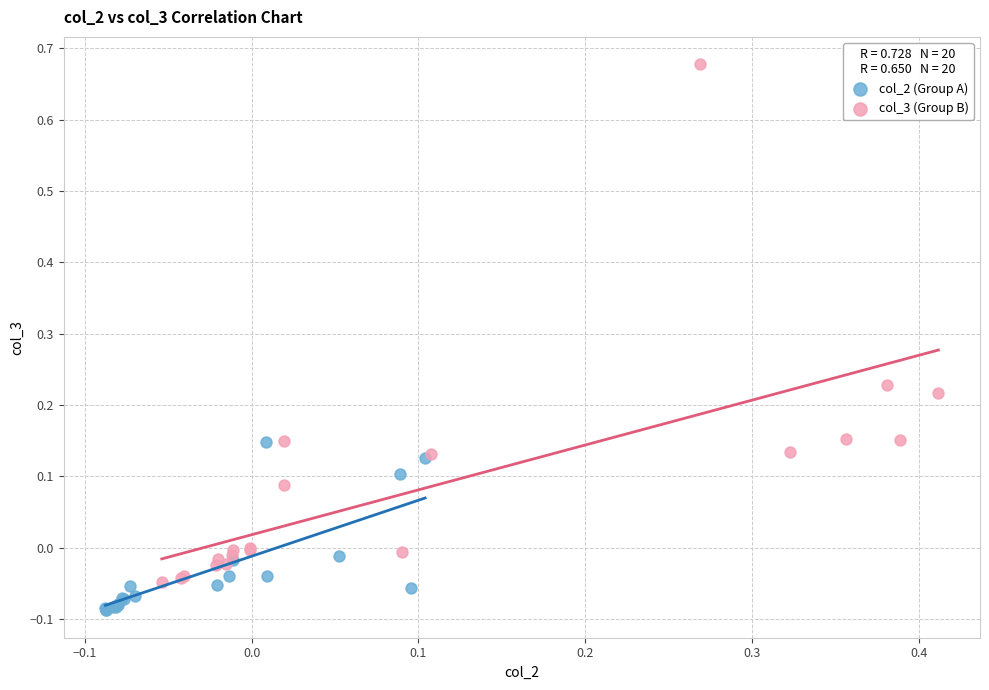

Which series contains the lowest Y value?

col_2 (Group A)